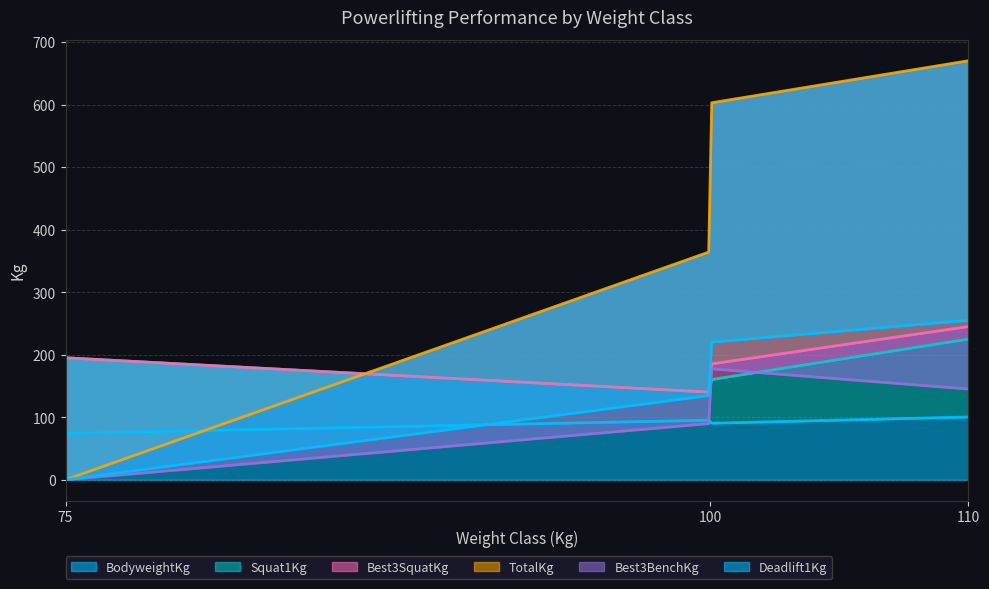

What is the difference between the second highest and minimum values in the BodyweightKg series?

26.1